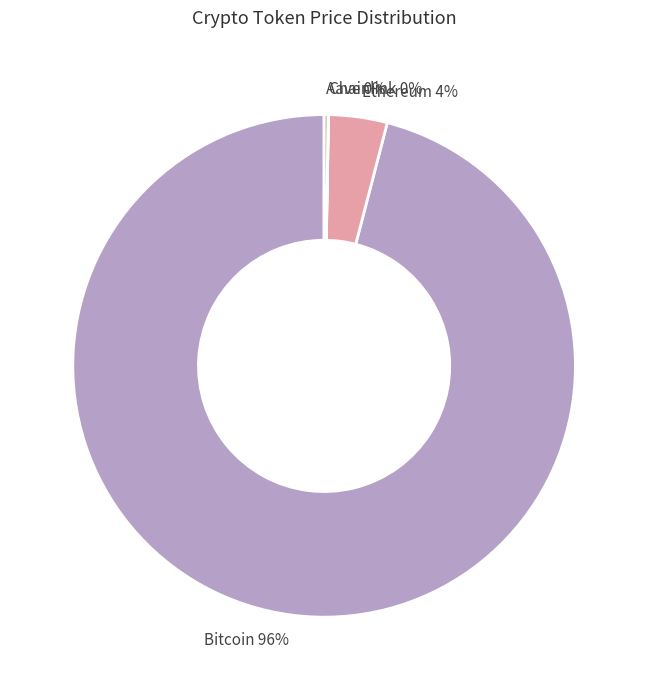

Is there a majority slice in this chart?

Yes